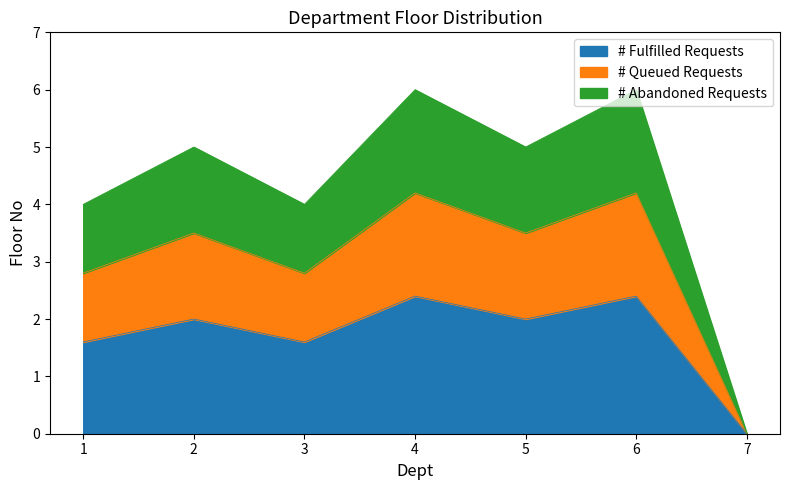

Reading left to right, what are all the values shown in this chart?

1.6	2.0	1.6	2.4	2.0	2.4	0.0